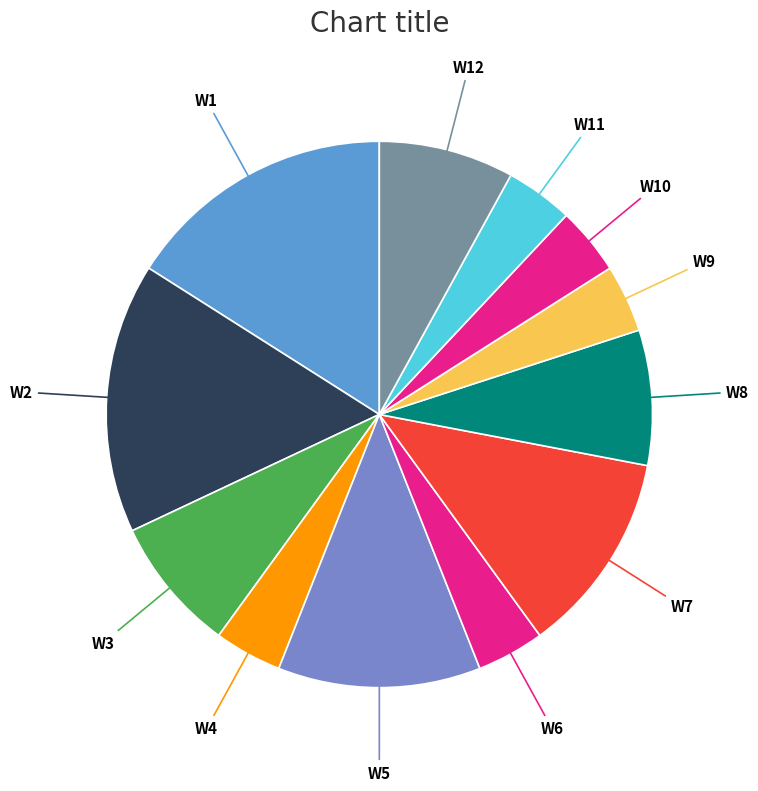

Between W11 and W3, which is larger?

W3